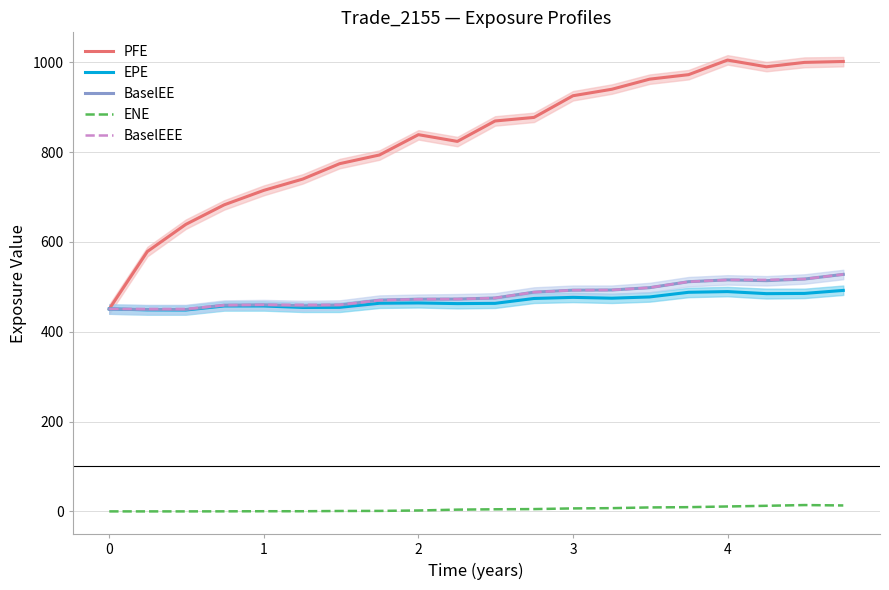

What is the maximum value shown in the chart?

1005.0